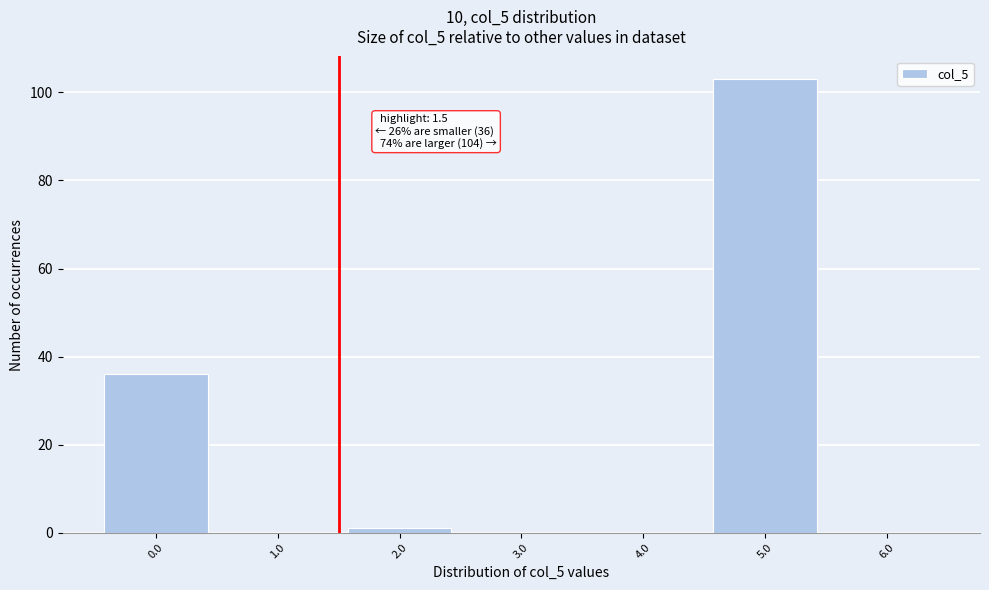

Which range on the x-axis has the tallest bar?

4.5 to 5.5